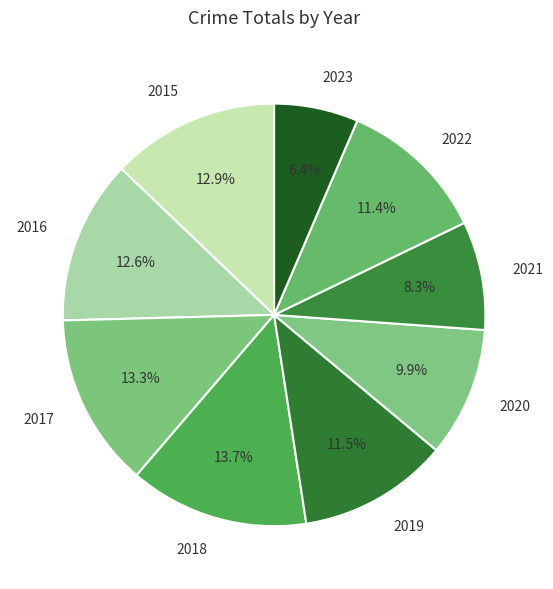

Is there a majority slice in this chart?

No